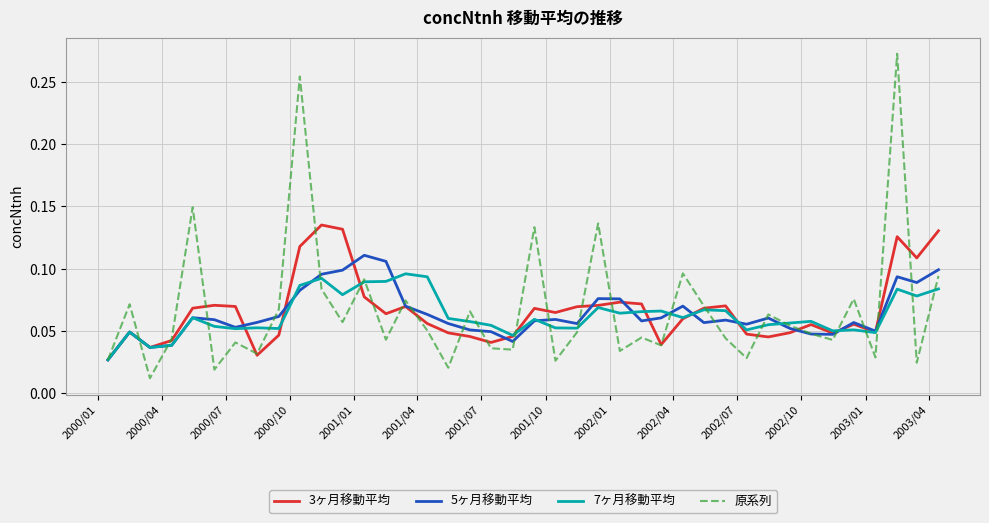

List the series in order of their peak value, highest first.

原系列, 3ヶ月移動平均, 5ヶ月移動平均, 7ヶ月移動平均